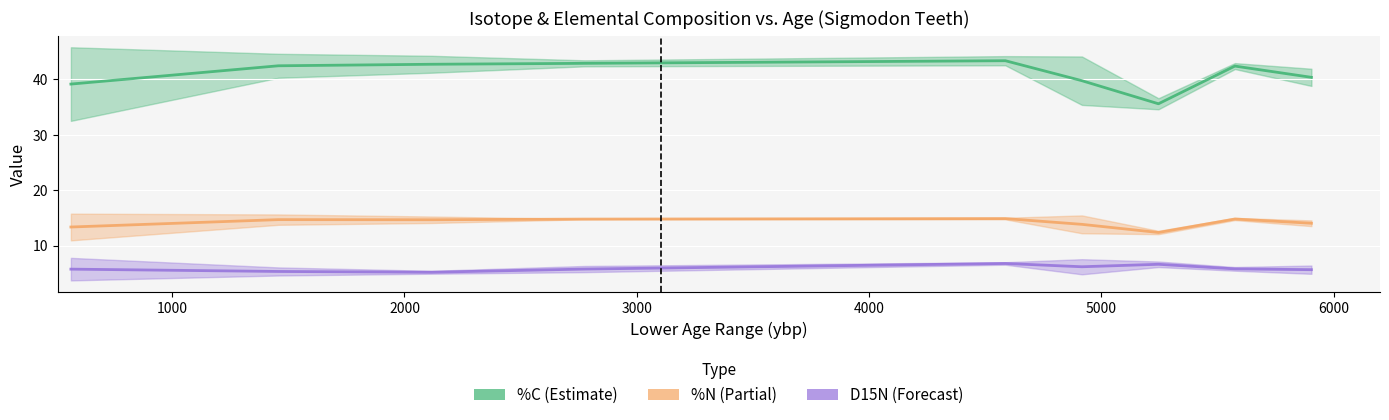

Which series has the largest range (max minus min)?

%C